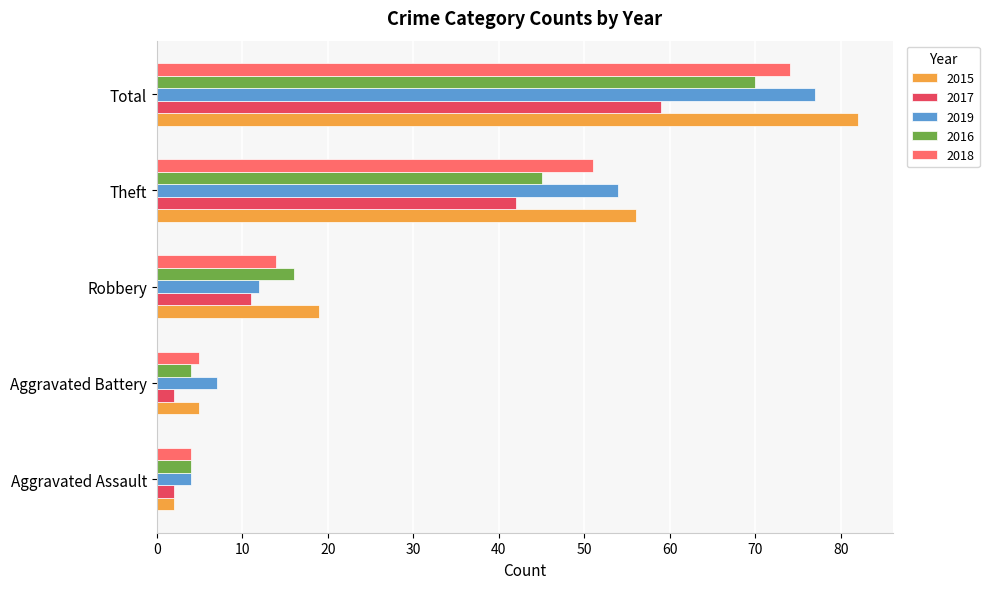

The value of 2015 at Theft is 56. True or false?

True